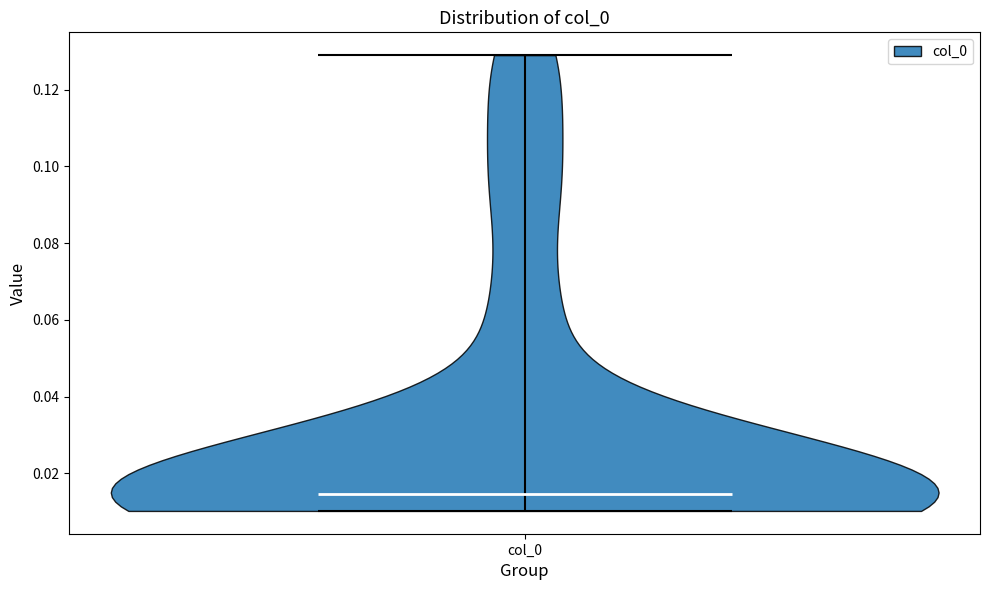

Read this violin plot against the y-axis: where its median line is, and the lowest and highest points the violin reaches. The values are not printed on the chart, so give them approximately, as read against the axis.

median line 0.014, lowest point 0.010, highest point 0.128